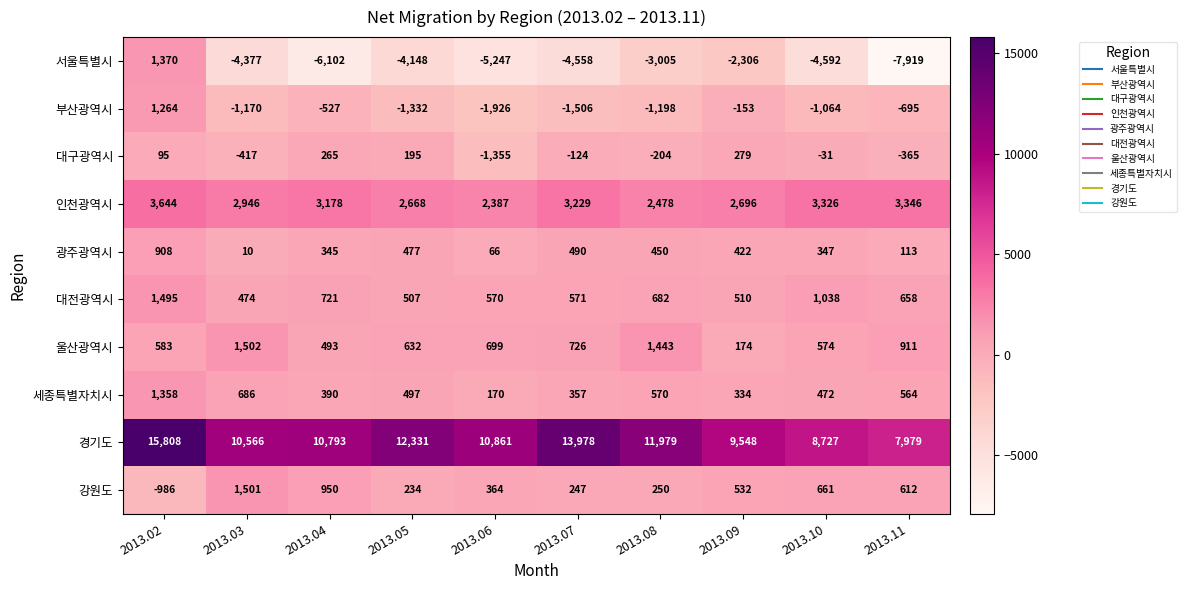

Count the number of categories in the chart.

10